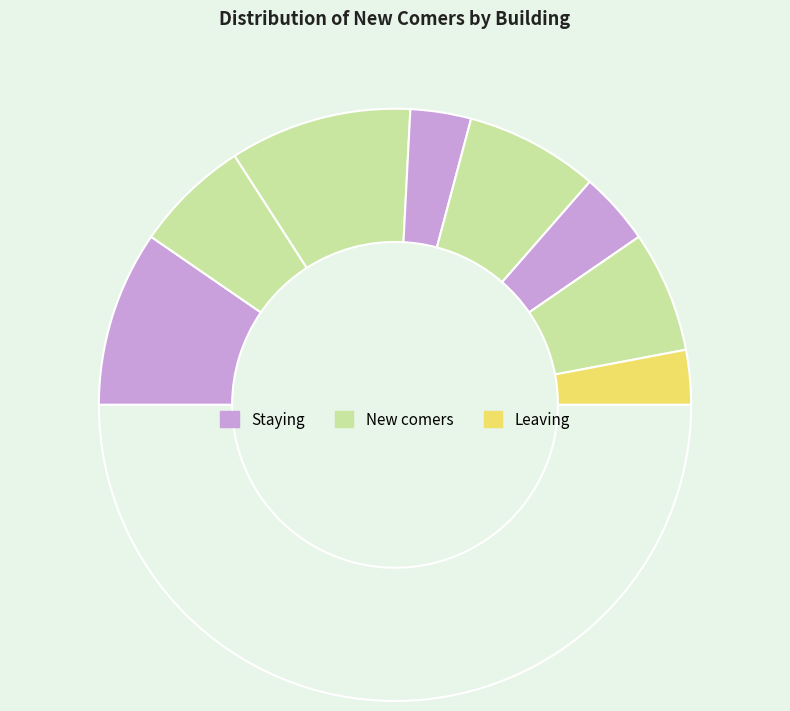

How many segments does this pie chart have?

9